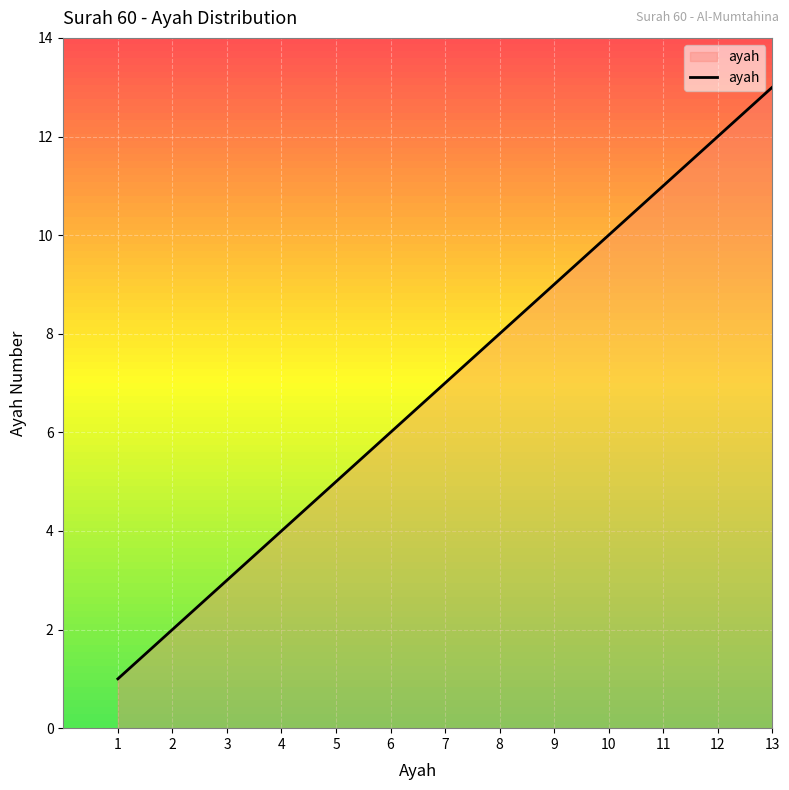

What is the difference between the maximum and minimum values?

12.0